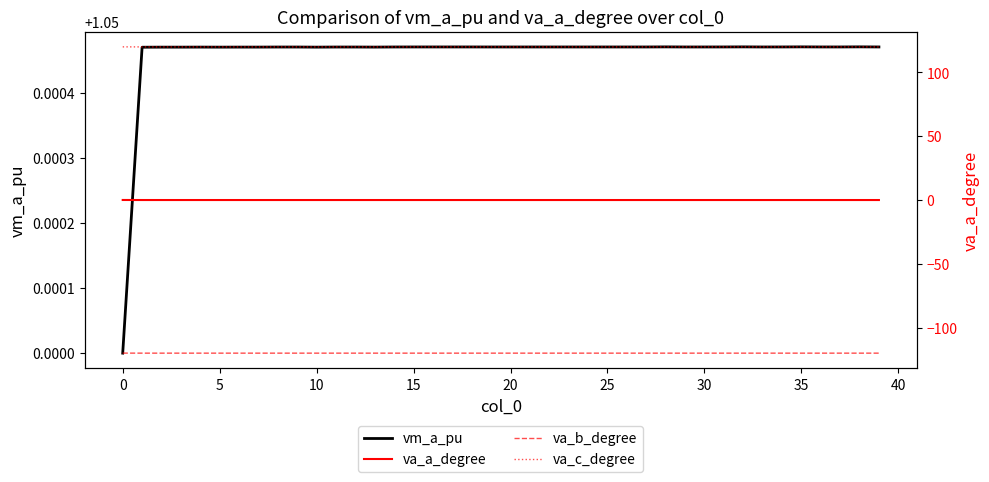

How many data points in va_b_degree are less than -120?

39